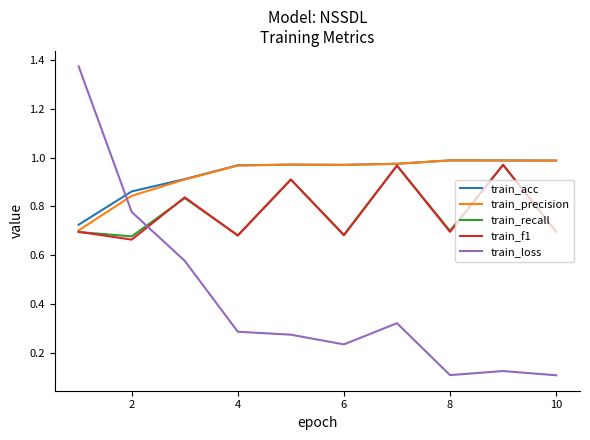

Which series ends up on top after the final intersection of train_loss and train_precision?

train_precision